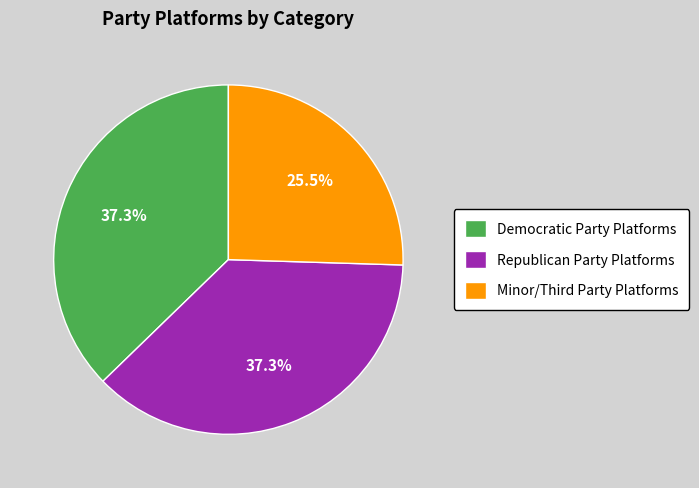

Approximately how many times larger is the value at Democratic Party Platforms compared to Republican Party Platforms?

1.0